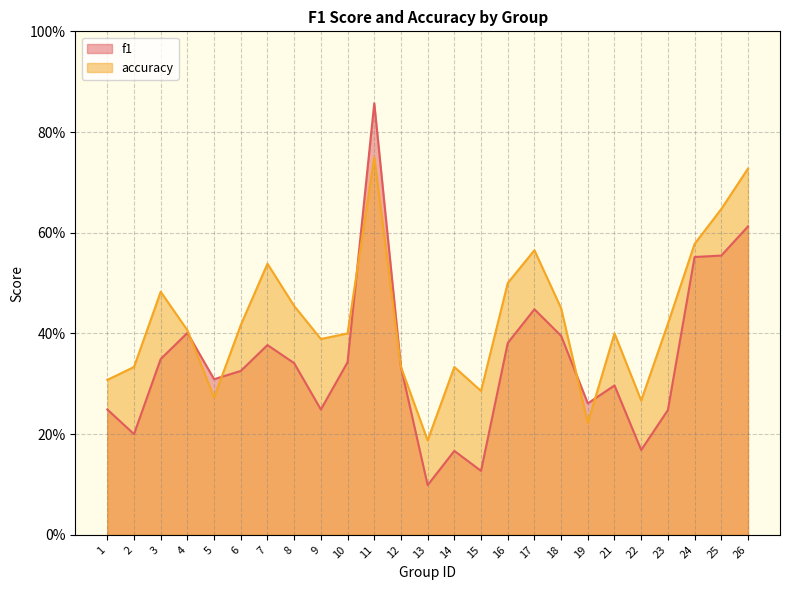

Is the value of accuracy at 11 greater than the value of f1 at 22?

Yes